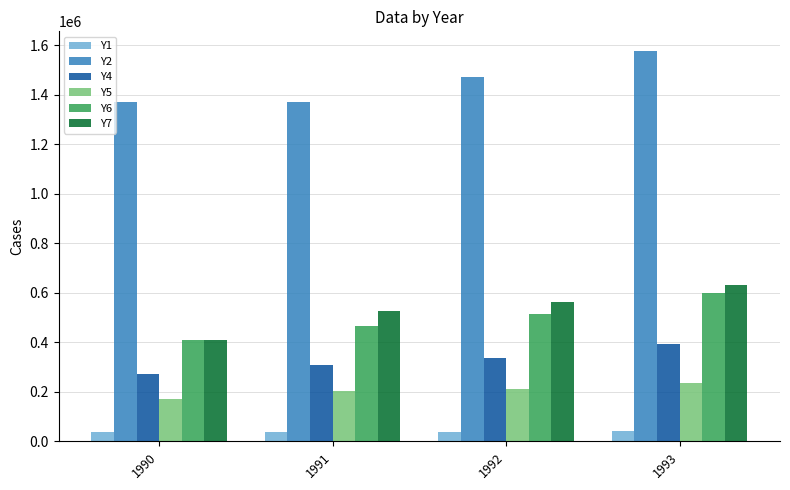

What is the approximate value of Y7 at 1992?

563933.0